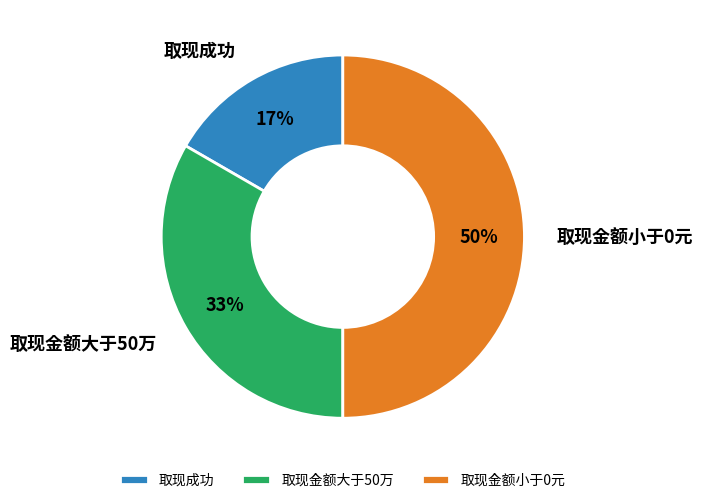

Which has a higher value, 取现成功 or 取现金额小于0元?

取现金额小于0元